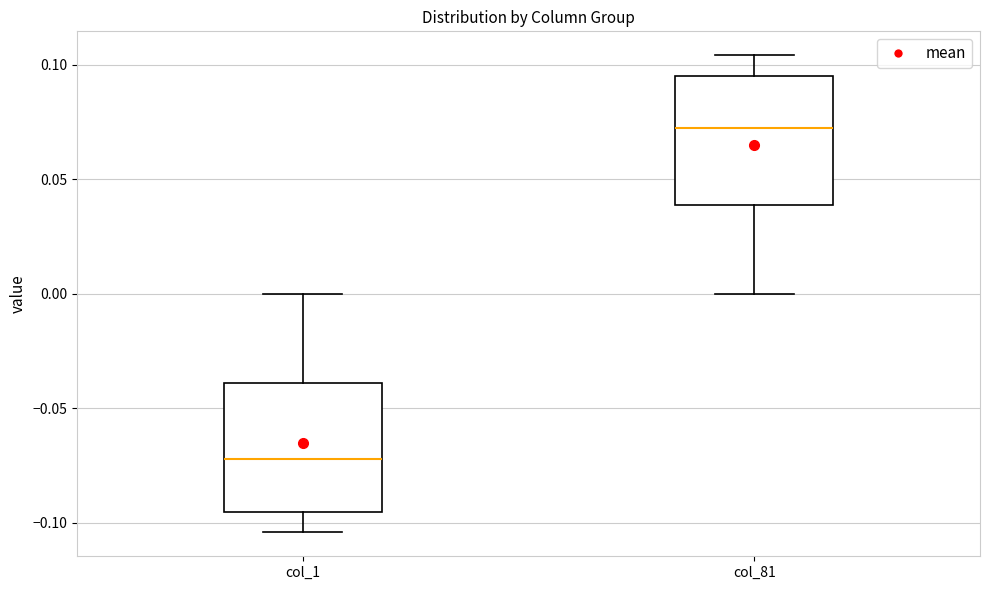

Reading left to right, transcribe this box plot: for each box, give where its median line is, the range the box spans, and where its two whiskers end, as read against the y-axis. The values are not printed on the chart, so give them approximately, as read against the axis.

col_1: median -0.070, box -0.095 to -0.040, whiskers -0.105 to 0.000
col_81: median 0.070, box 0.040 to 0.095, whiskers 0.000 to 0.105